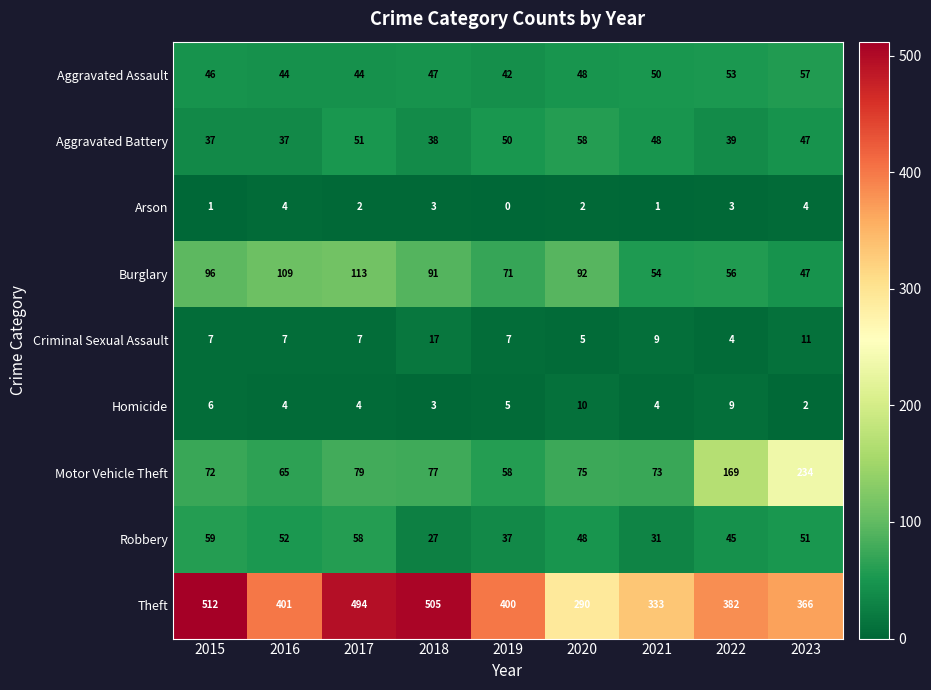

Which label corresponds to the largest value in the chart?

2015